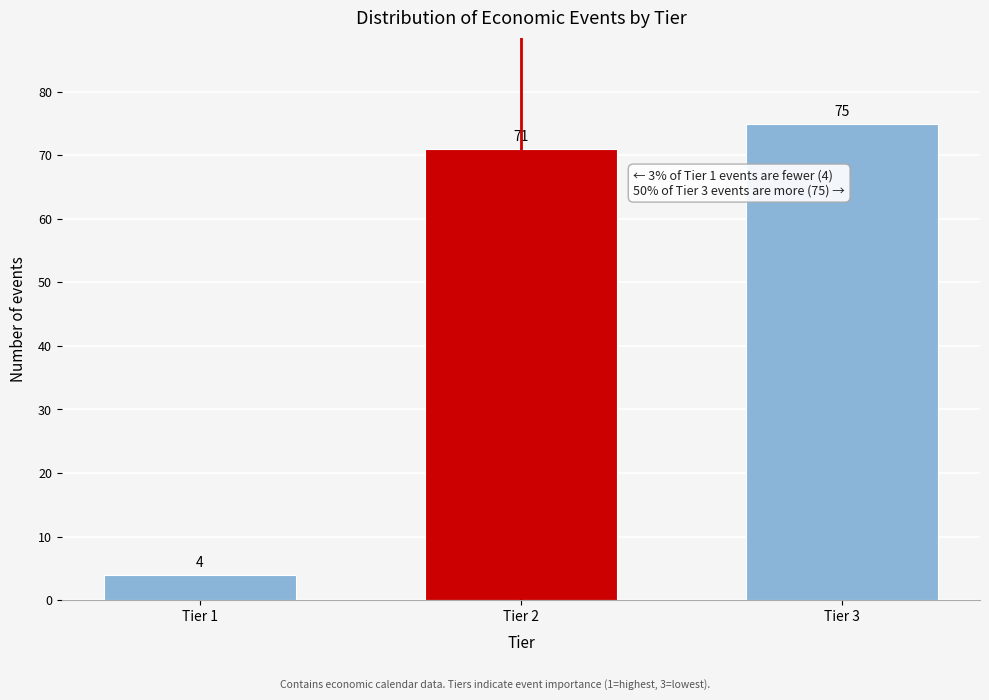

Reading right to left, extract all data points from this chart.

75	71	4